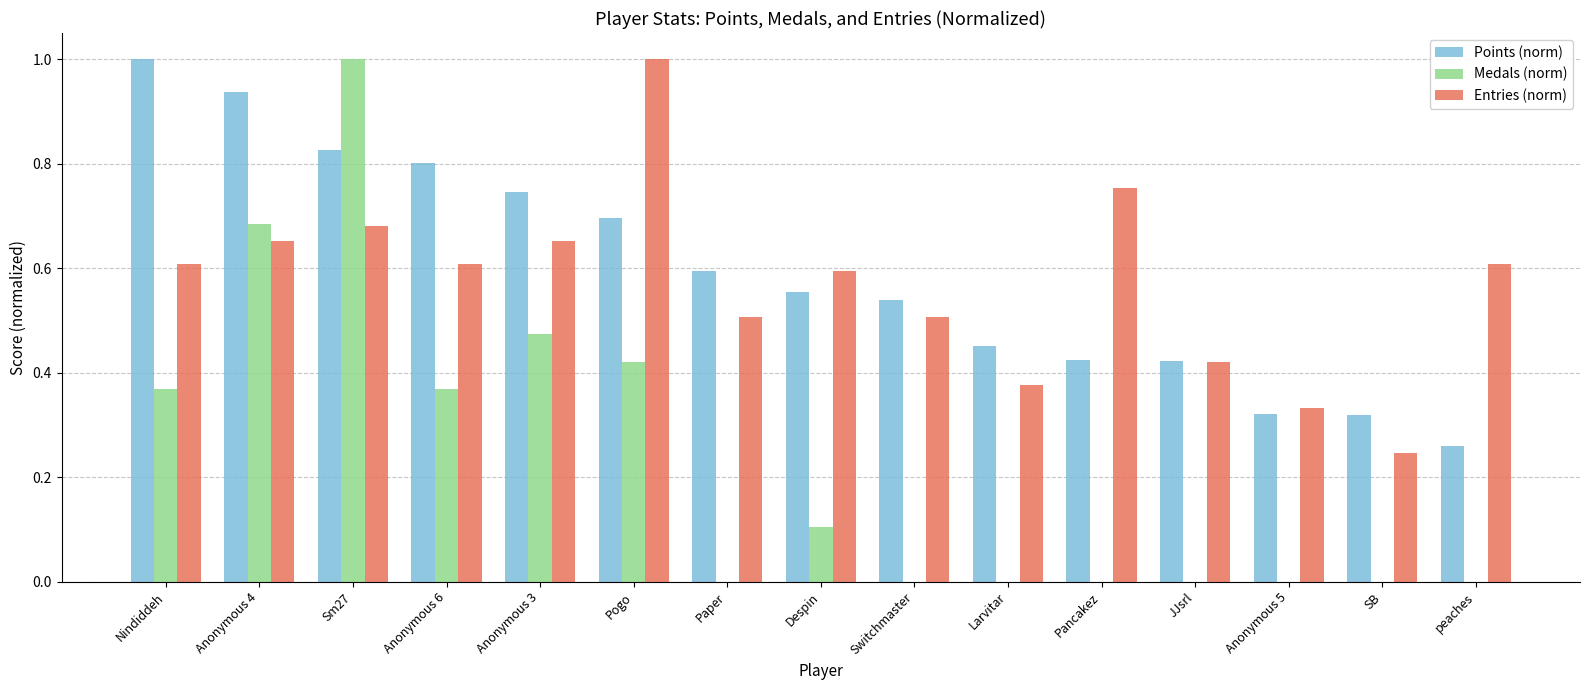

How many categories are shown in the chart?

15